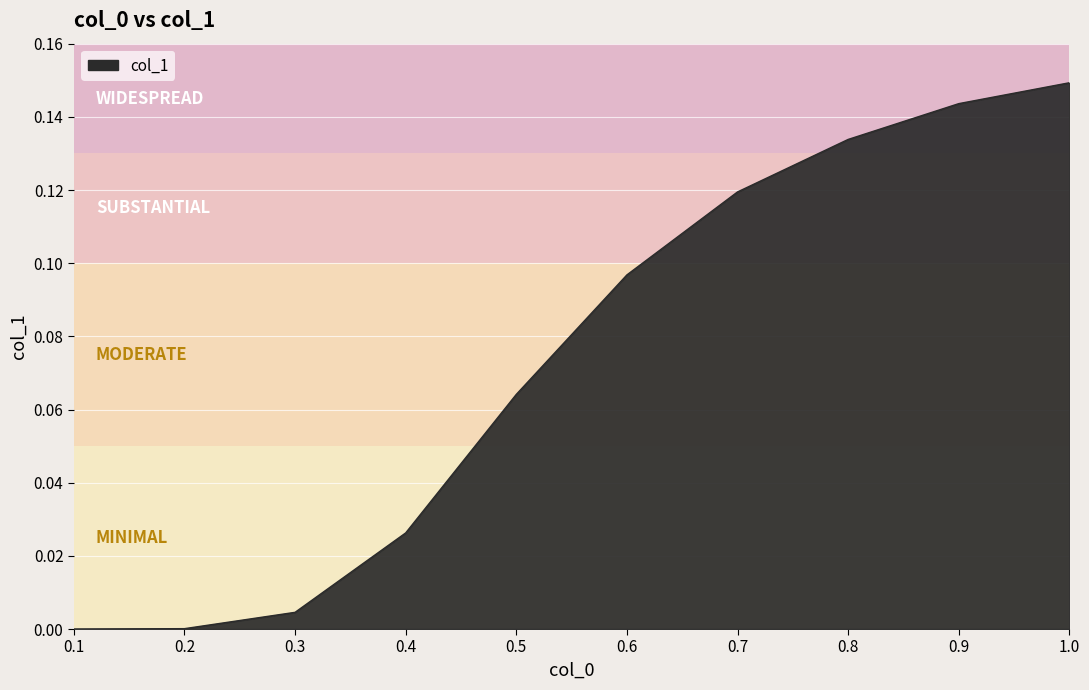

What position from the left is 0.9?

9